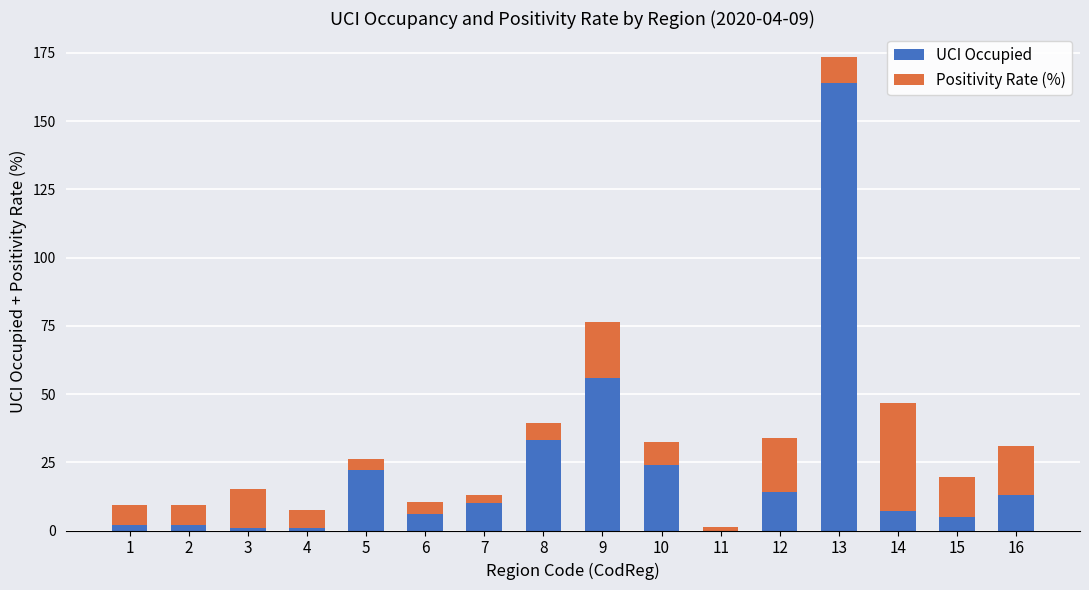

At which category is the sum across all series the highest?

13